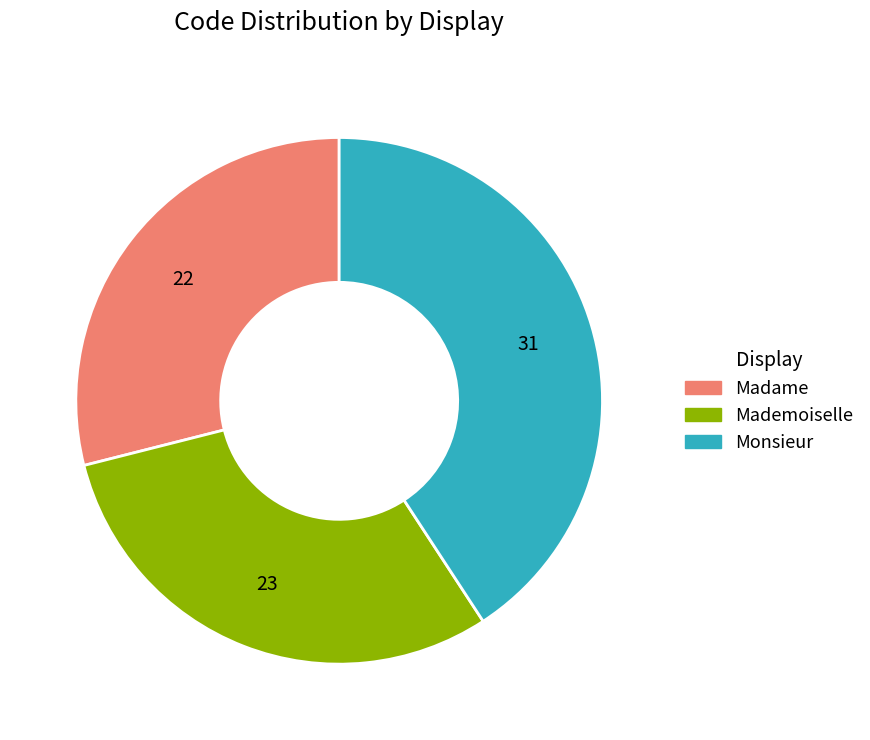

Between Madame and Mademoiselle, which is larger?

Mademoiselle